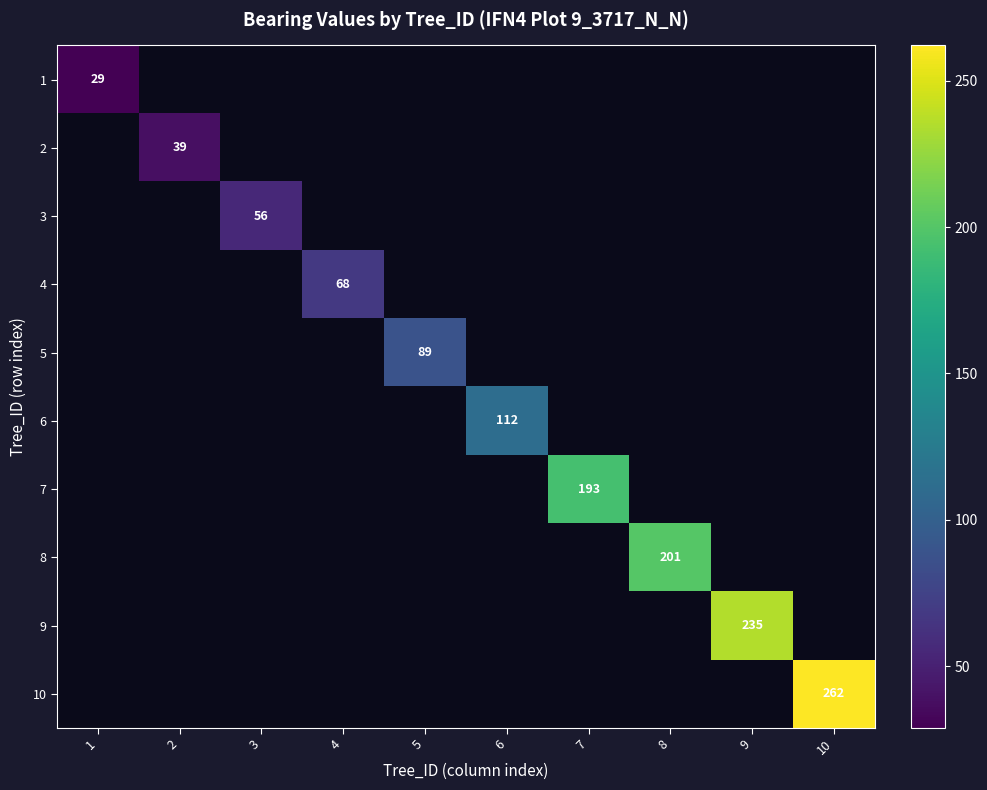

Is the value of 4 at 4 greater than the value of 1 at 8?

No